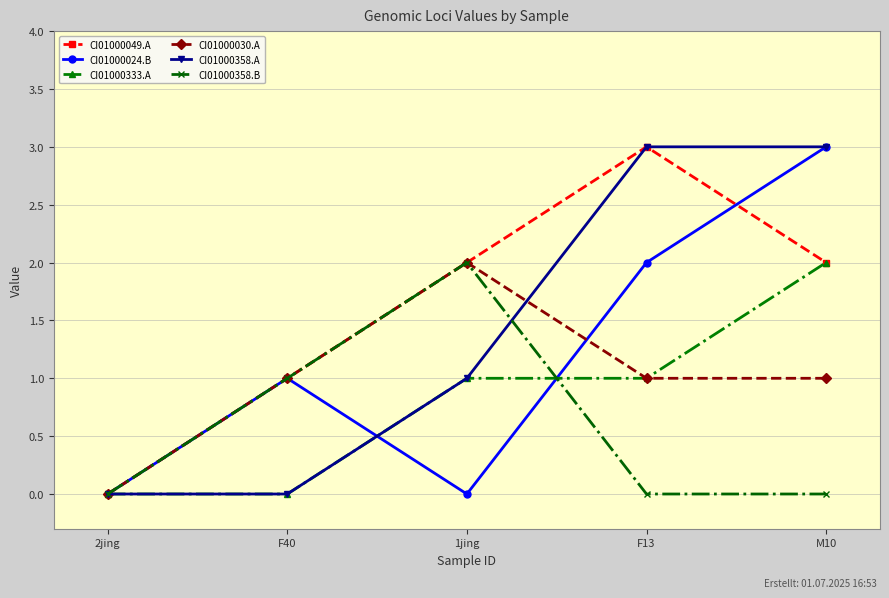

In CI01000358.B, how many points are higher than both neighbors (excluding endpoints)?

1